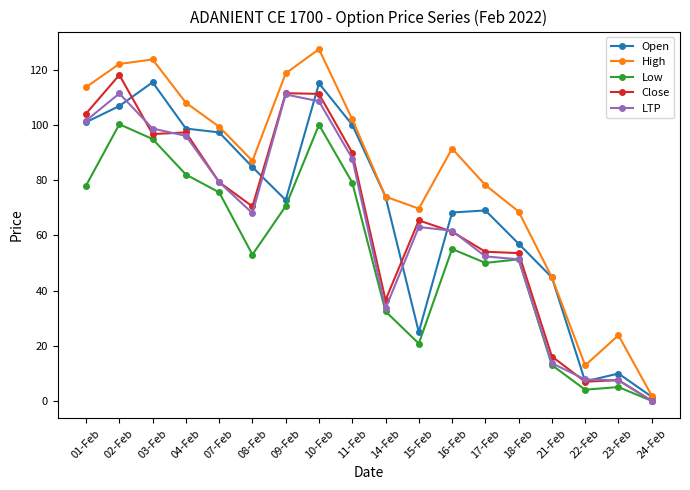

At how many categories does at least one series exceed 121?

3